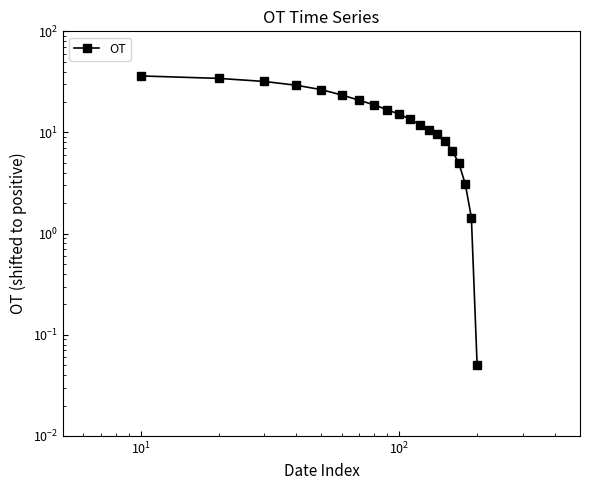

How many lines are shown in the chart?

1